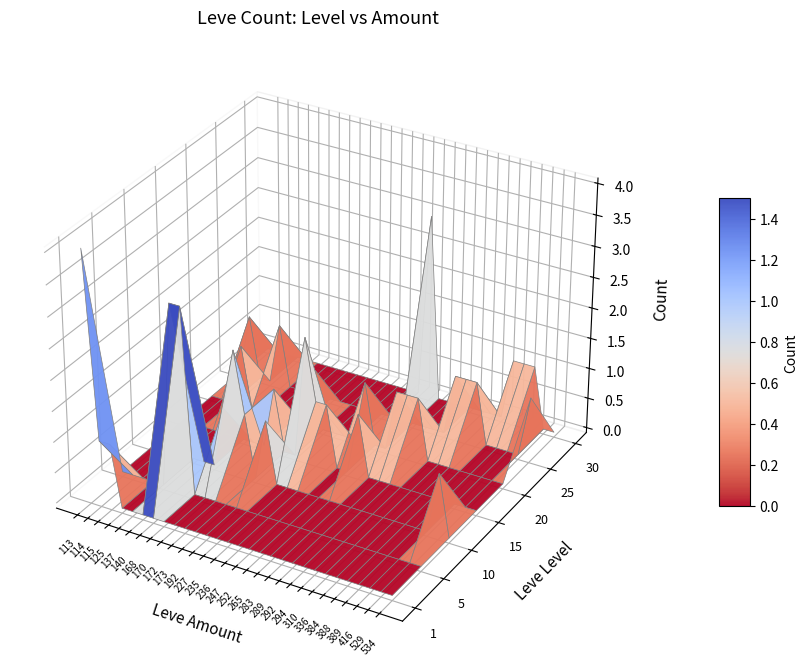

At which label does 25 reach its minimum?

113